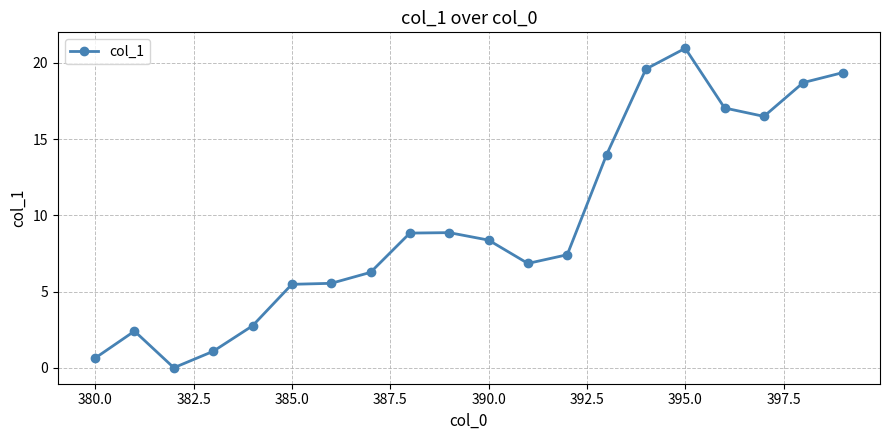

What is the difference between the maximum and minimum values?

21.0